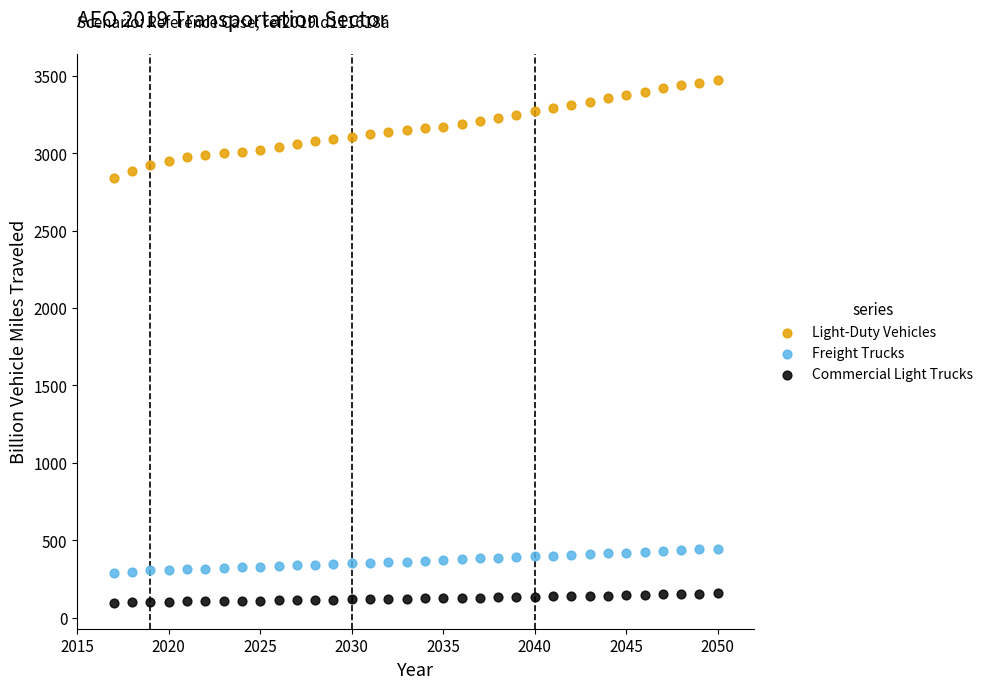

Which series contains the lowest Y value?

Commercial Light Trucks